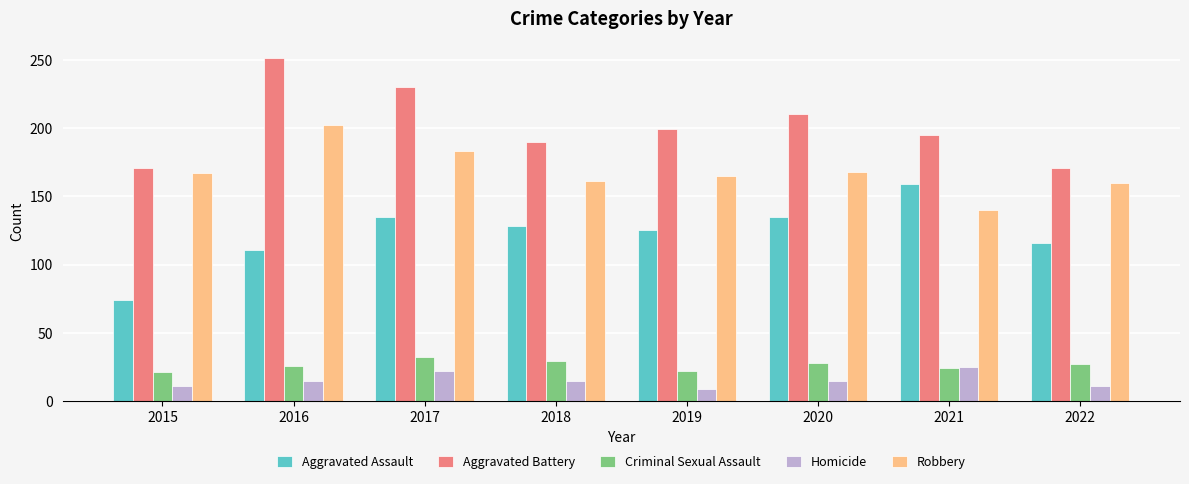

What is the difference between the highest and lowest values at 2015?

160